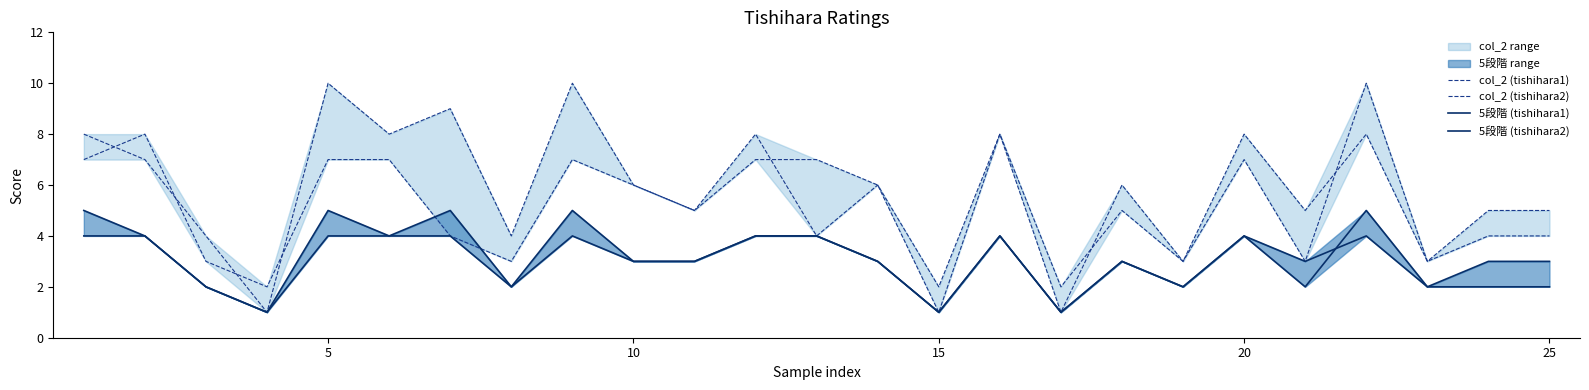

At how many categories does at least one series exceed 1?

25